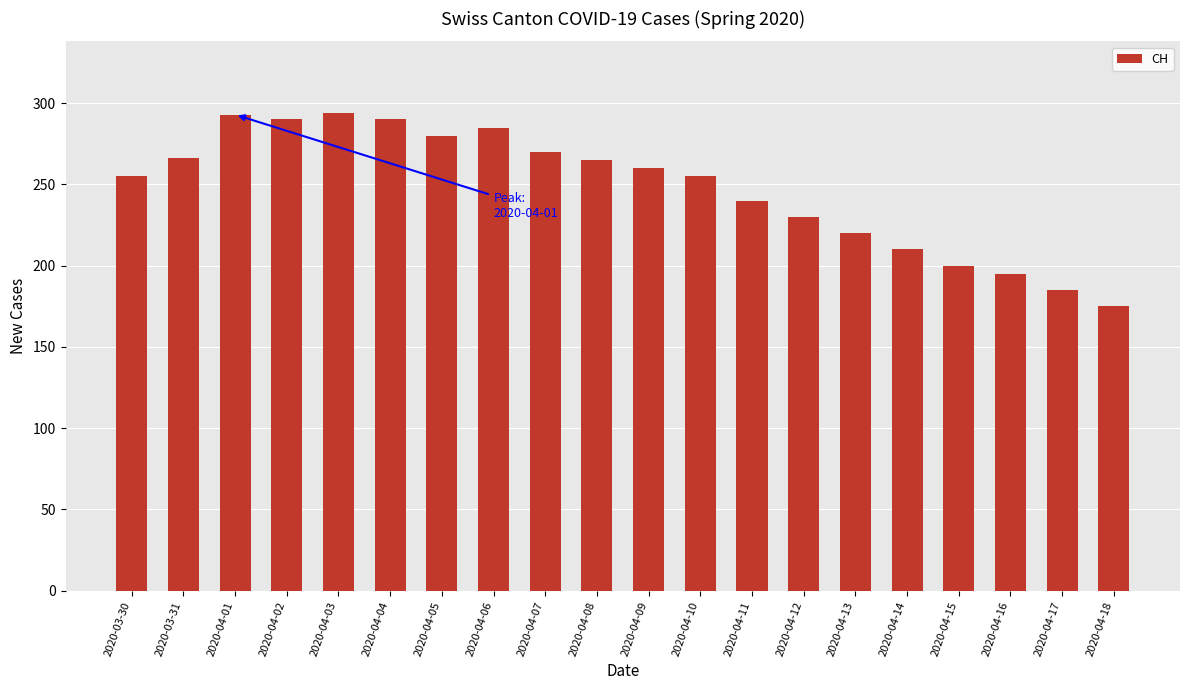

Approximately how many times larger is the value at 2020-04-15 compared to 2020-04-03?

0.7